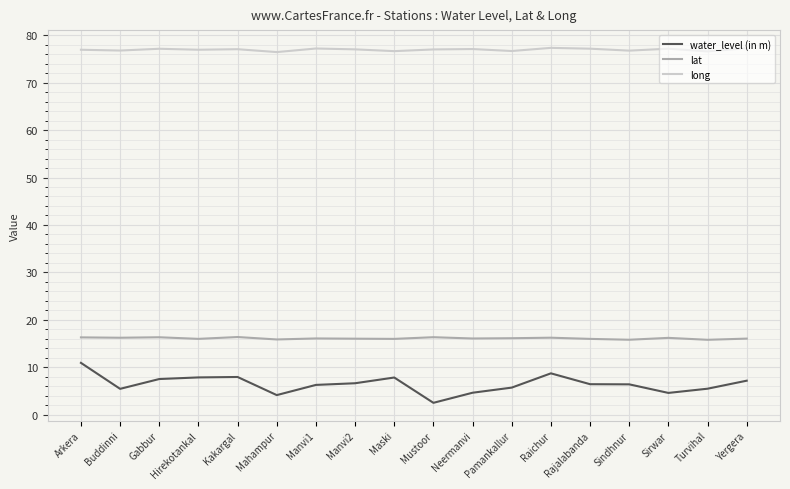

How many lines are shown in the chart?

3